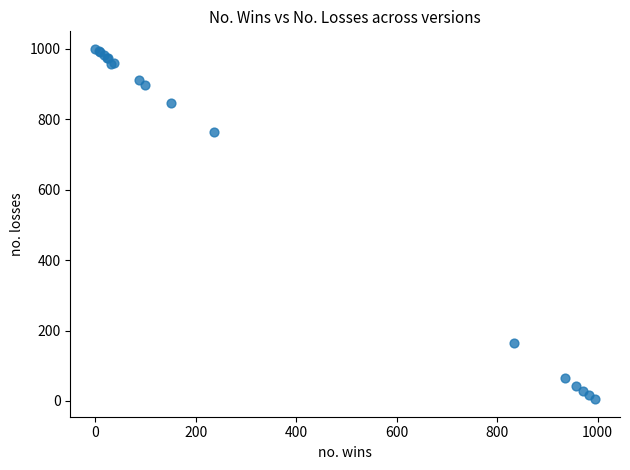

What Y value in the scatter plot is closest to 502?

764